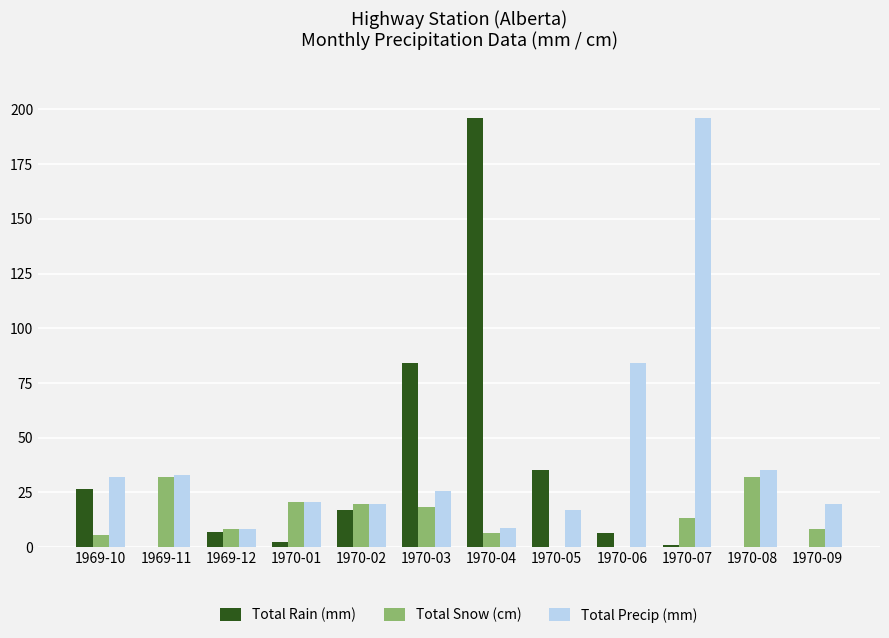

Is the value of Total Rain (mm) at 1970-02 greater than the value of Total Snow (cm) at 1969-10?

Yes